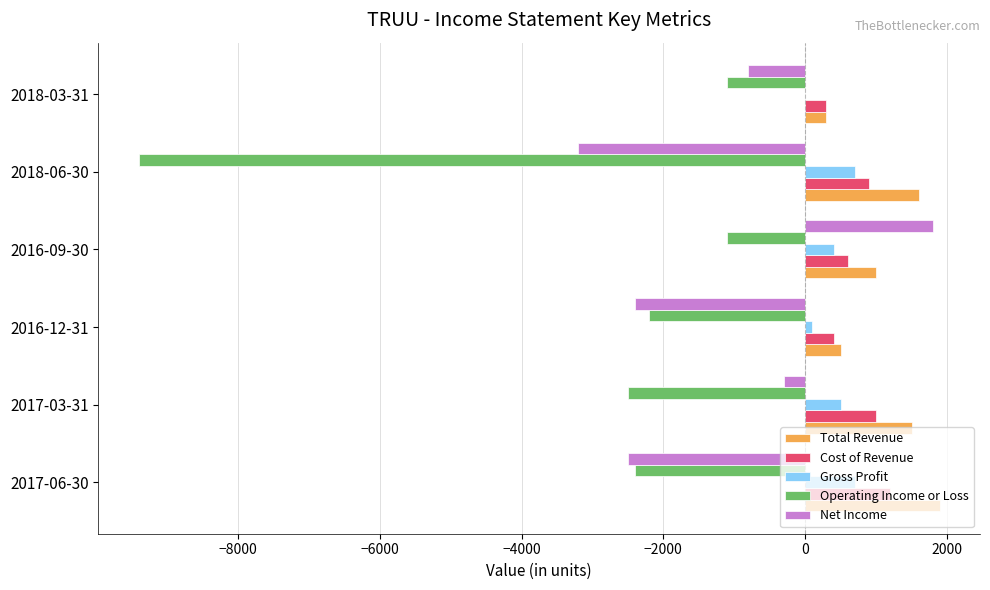

Which label corresponds to the largest value in the chart?

2017-06-30